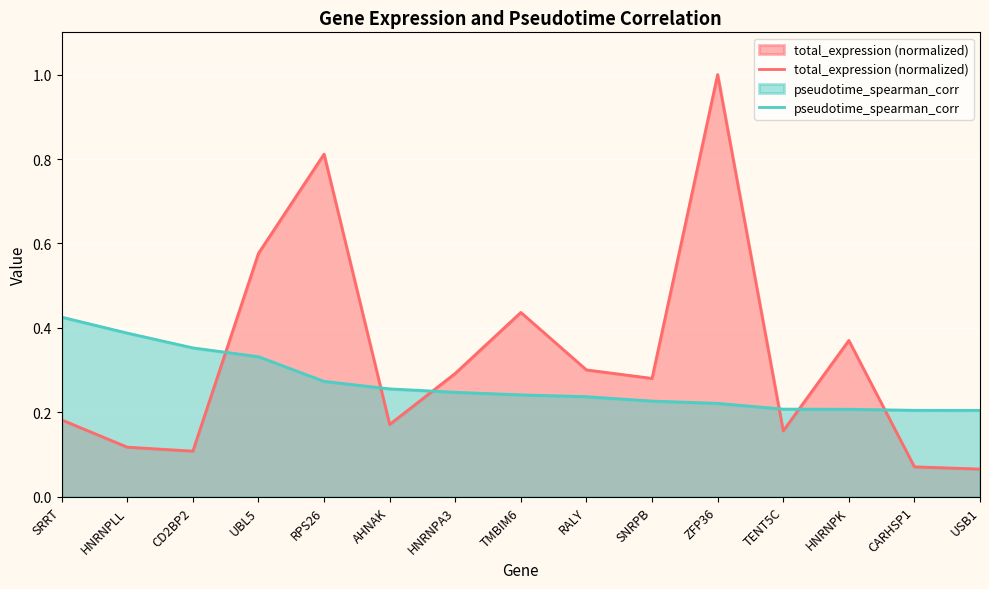

Rank the series by their average value, from highest to lowest.

total_expression (normalized), pseudotime_spearman_corr